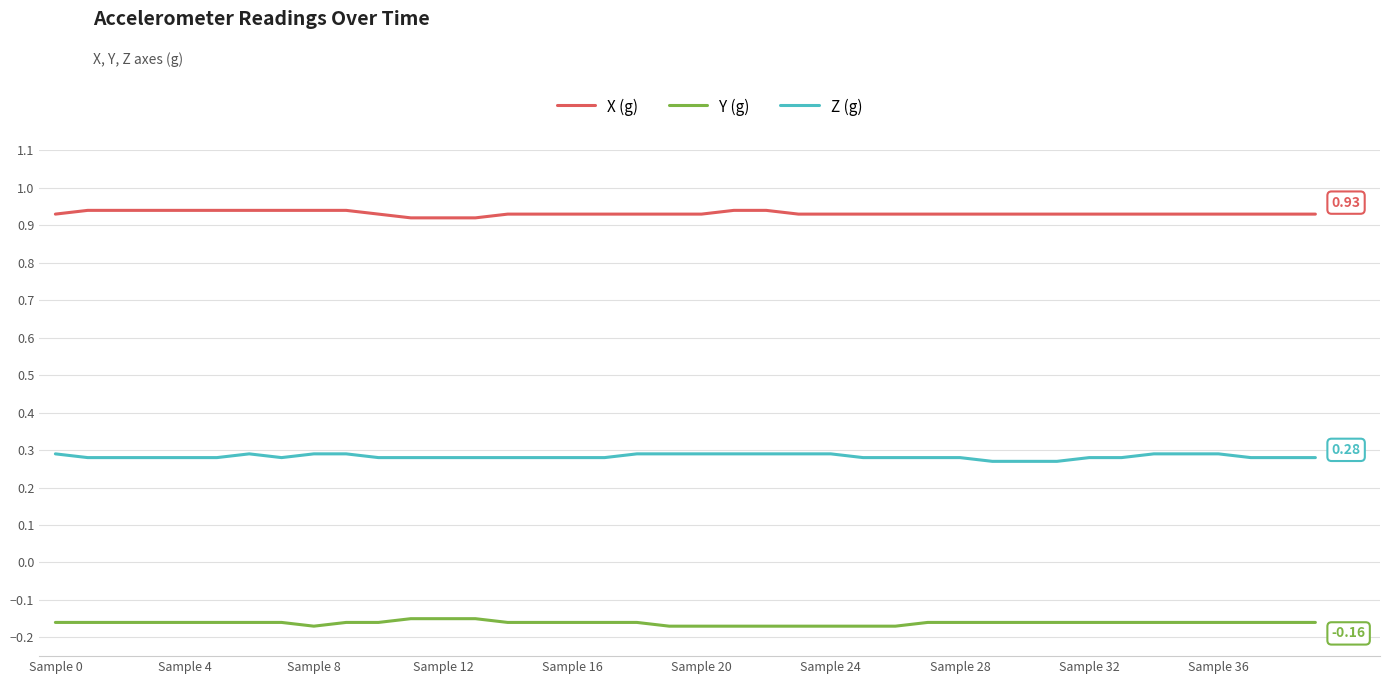

Rank the series by their average value, from lowest to highest.

Y (g), Z (g), X (g)